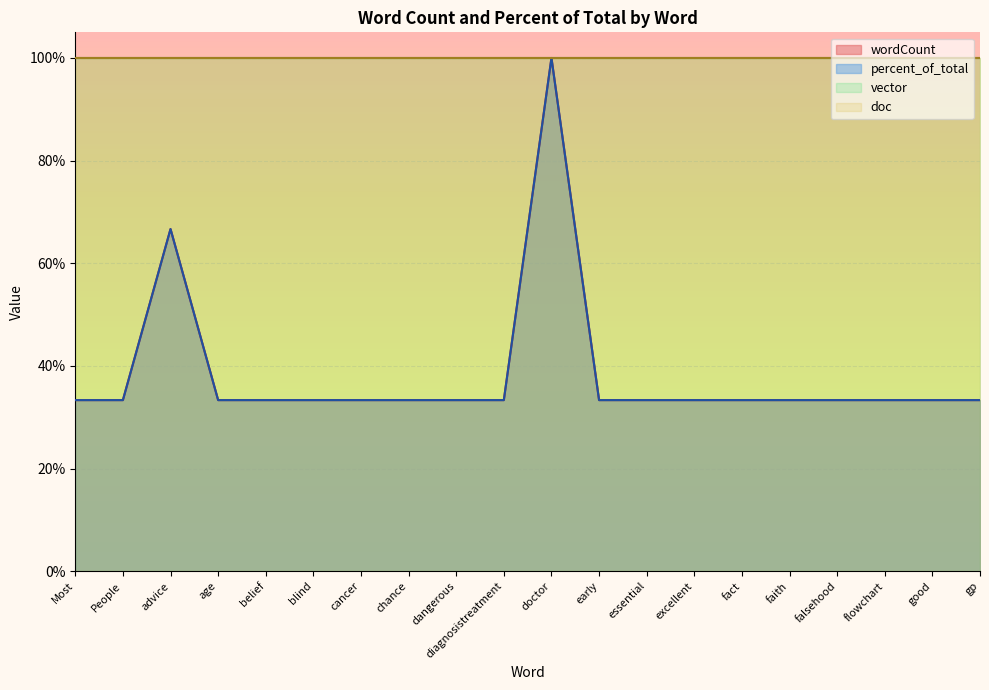

Rank the series by their average value, from highest to lowest.

percent_of_total, wordCount